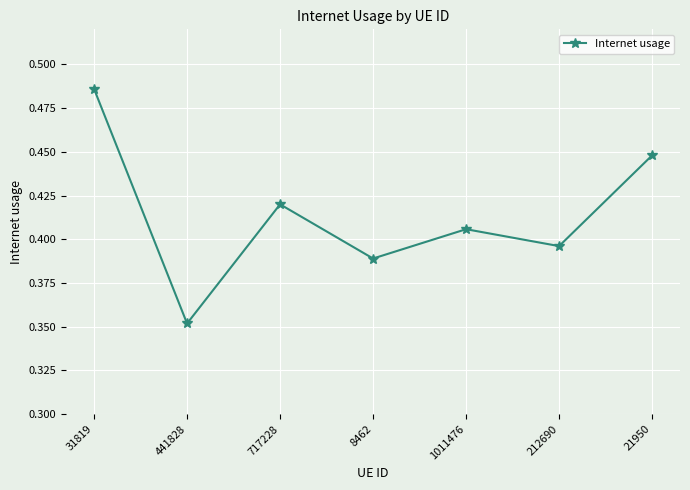

What is the label of the 7th point from the left?

21950